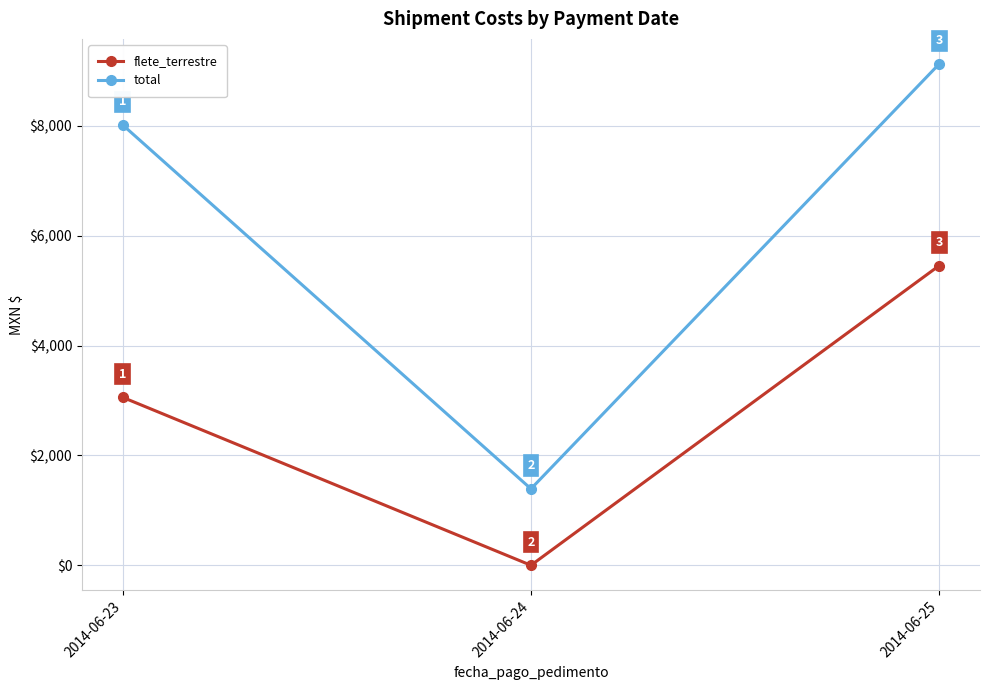

Does the chart have visible grid lines?

Yes